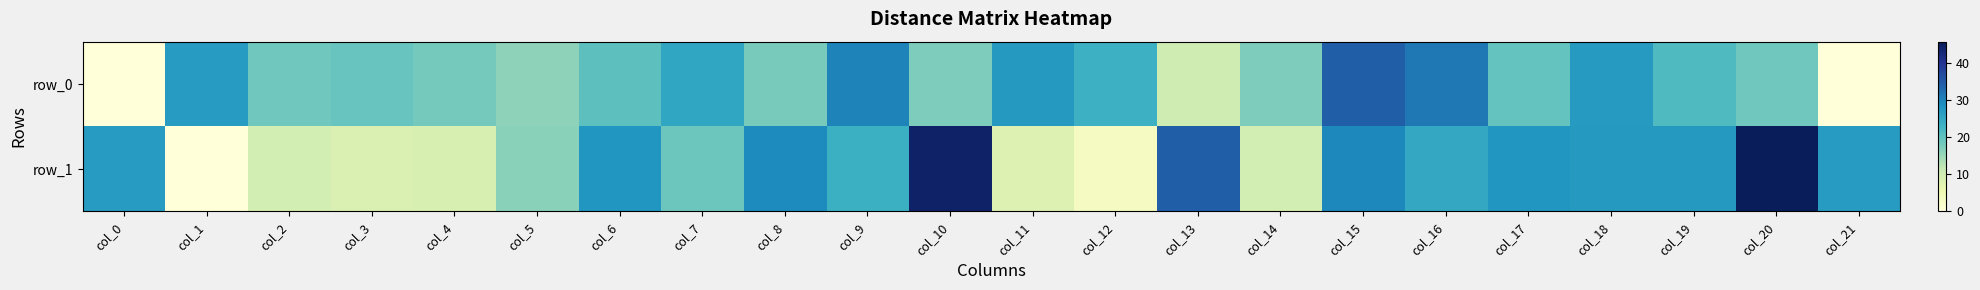

Where is row_0 nearest to the value 17?

col_10